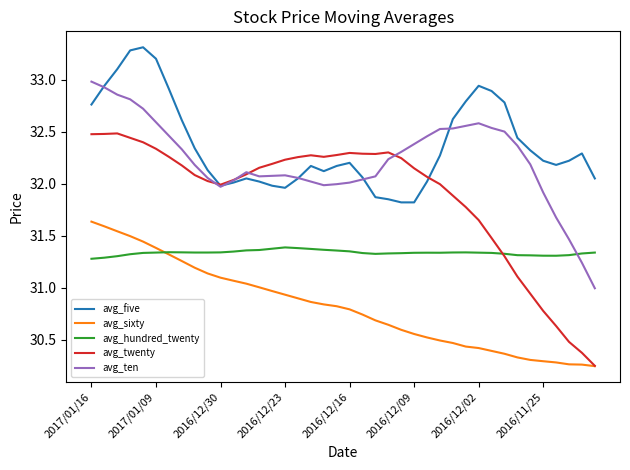

What is the greatest value displayed?

33.3